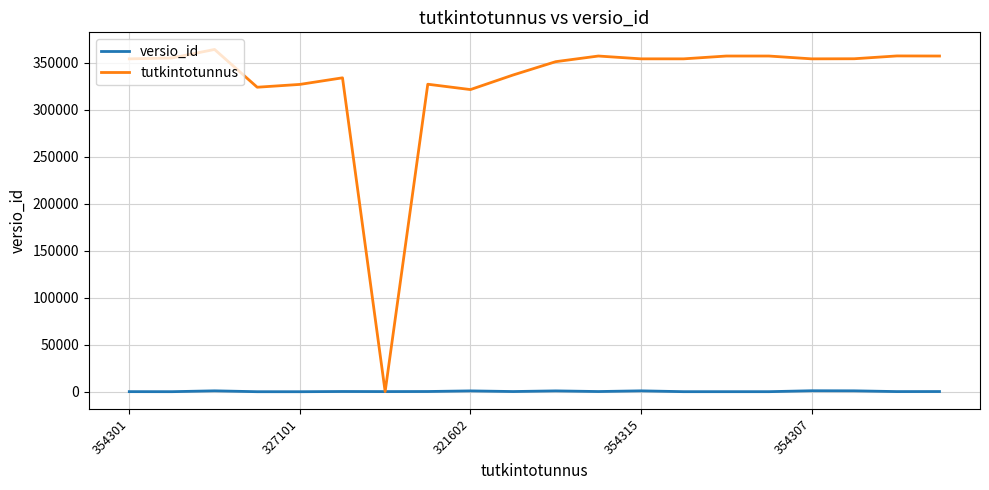

Rank the series by their maximum value, from lowest to highest.

versio_id, tutkintotunnus